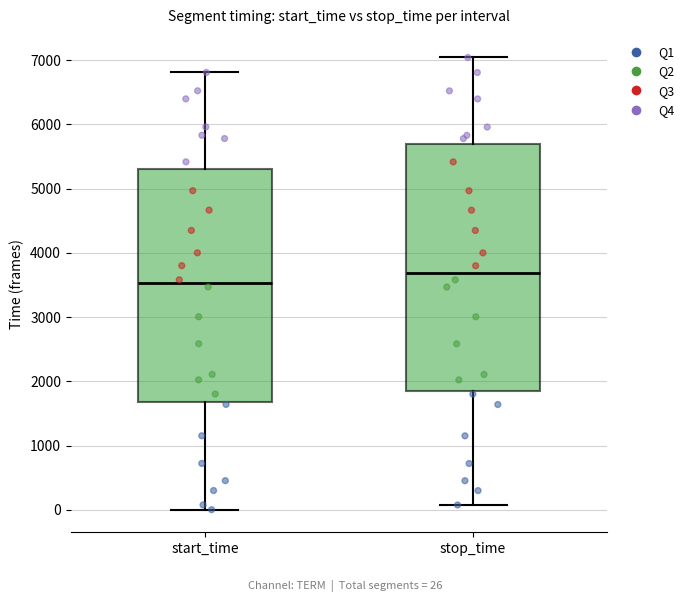

Where is the upper edge of the box for stop_time on the y-axis? The values are not printed on the chart, so give them approximately, as read against the axis.

5700